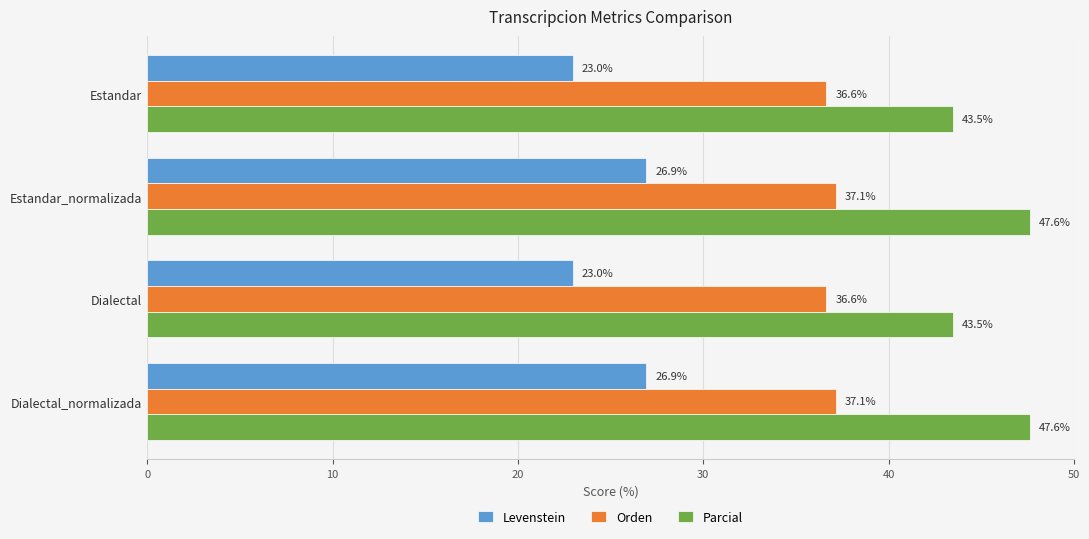

How many values in the Orden series exceed 37?

2